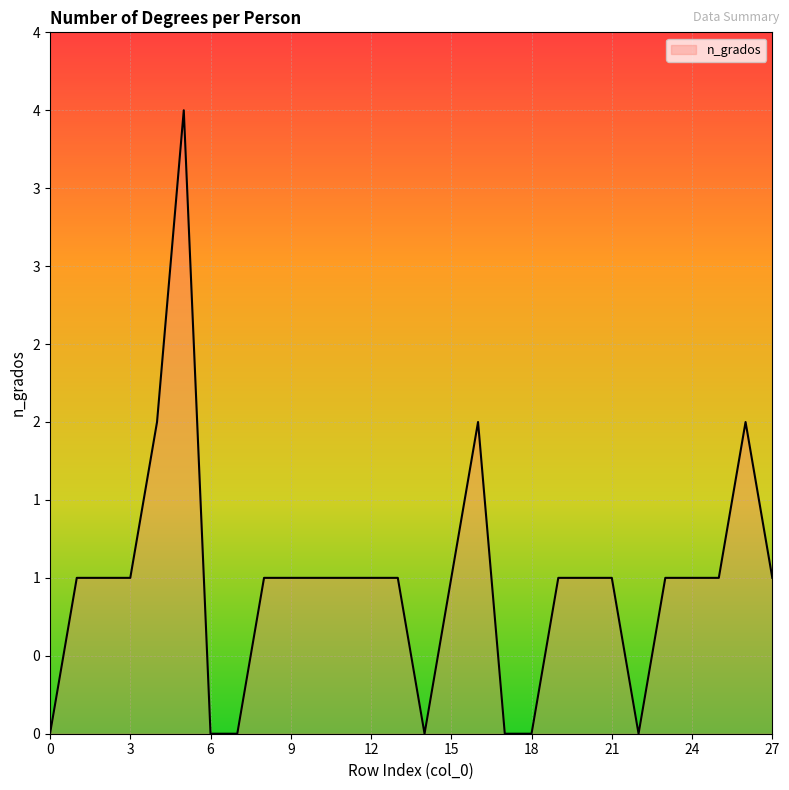

Does the chart have visible grid lines?

Yes